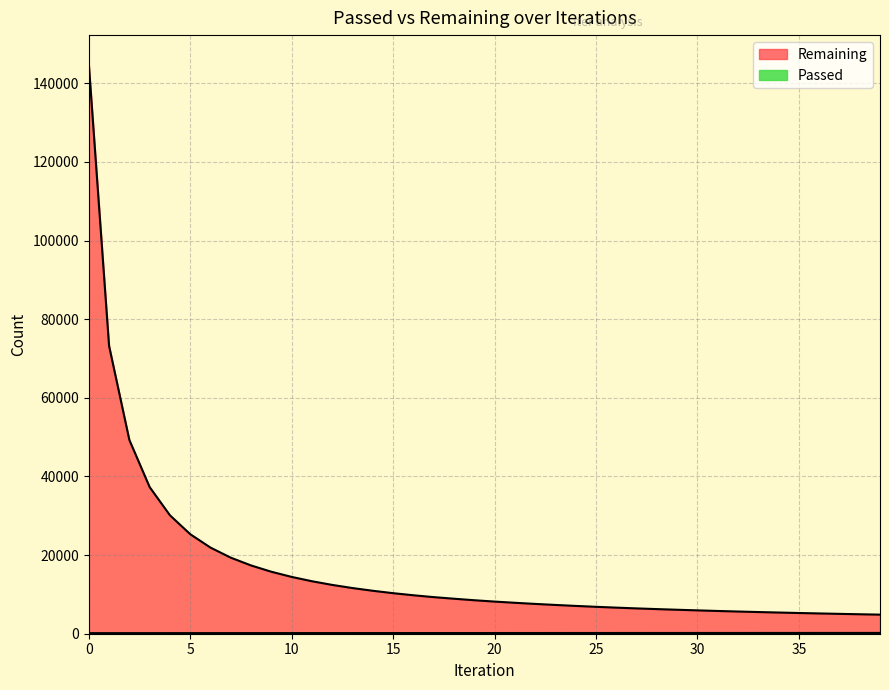

What is the difference between the Remaining values at 37 and 36?

107